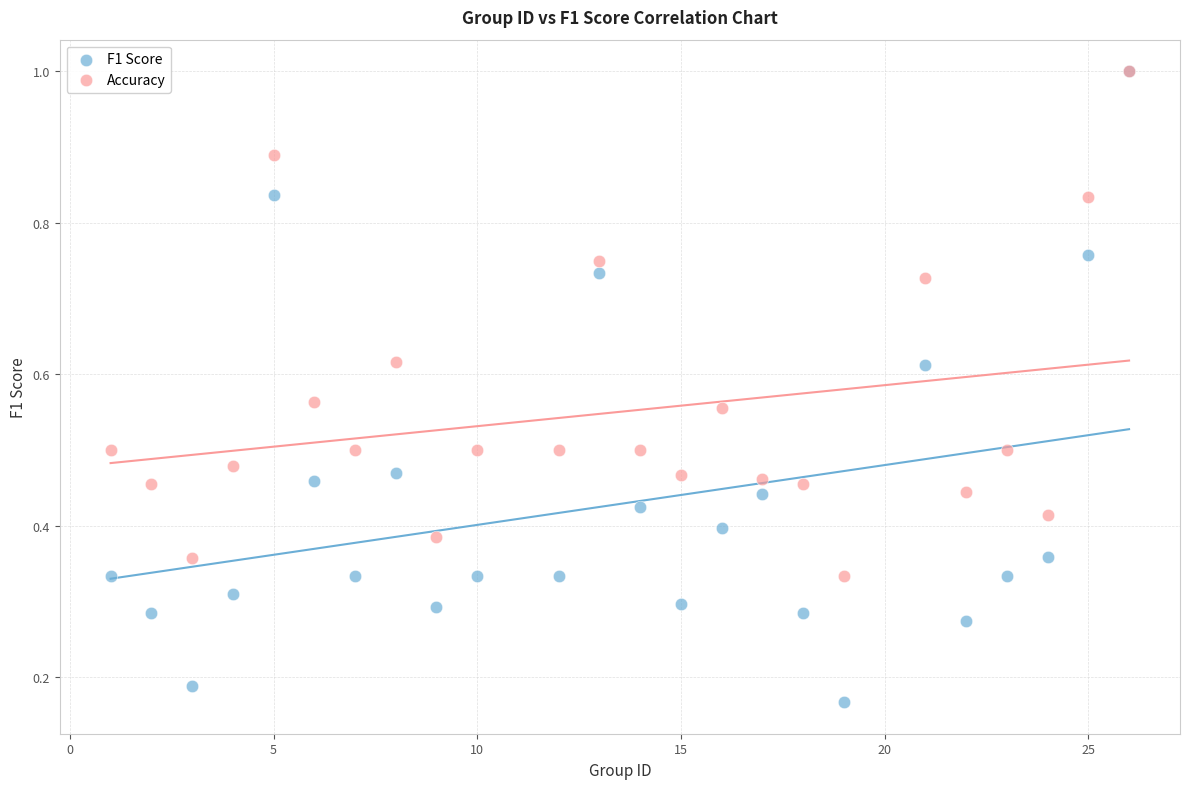

What are all the series names shown in the legend?

F1 Score, Accuracy